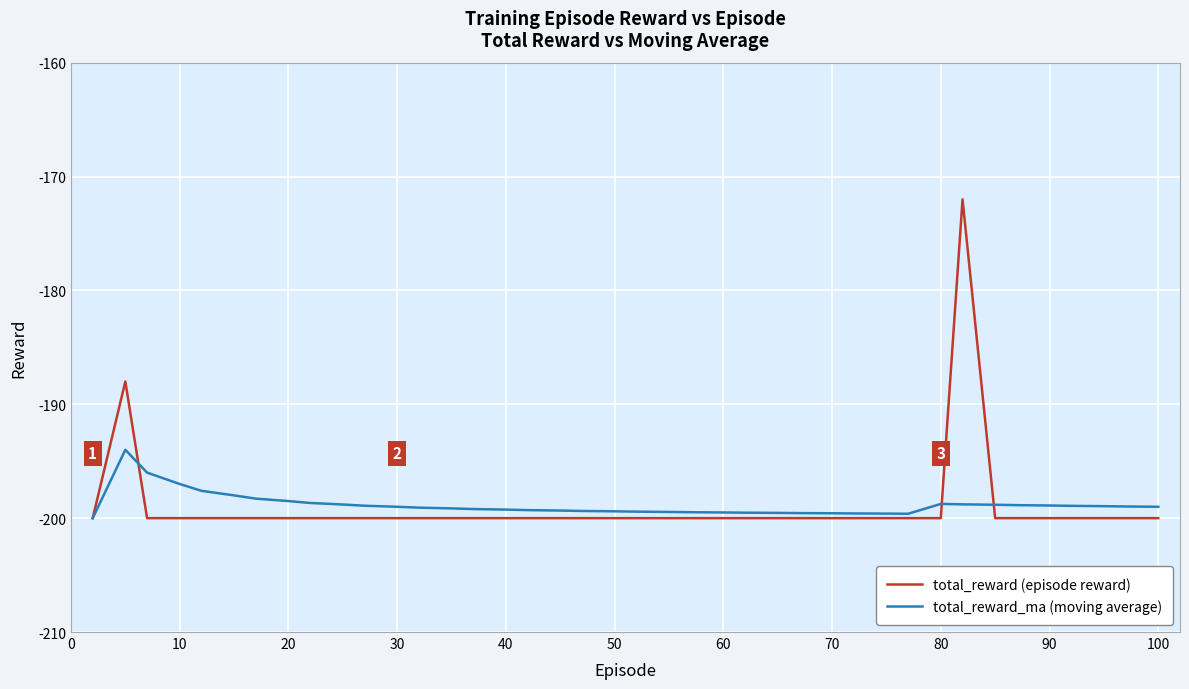

List the series in order of their peak value, lowest first.

total_reward_ma (moving average), total_reward (episode reward)